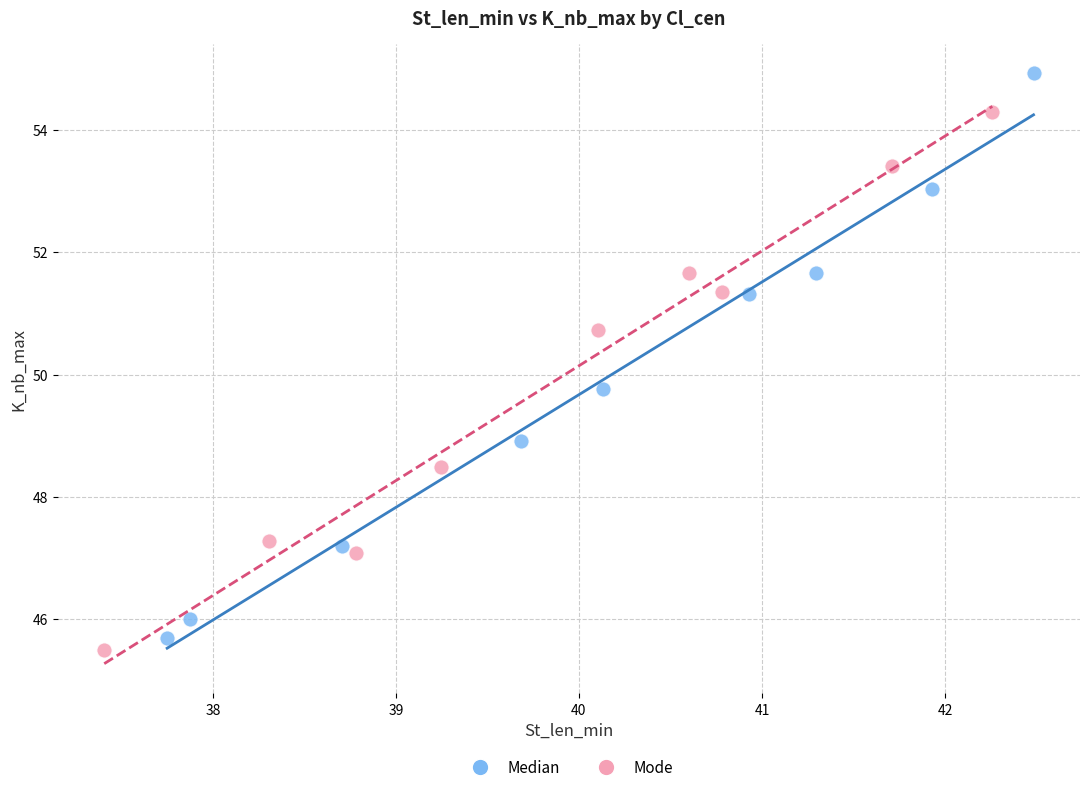

Which series reaches the maximum Y coordinate?

Median